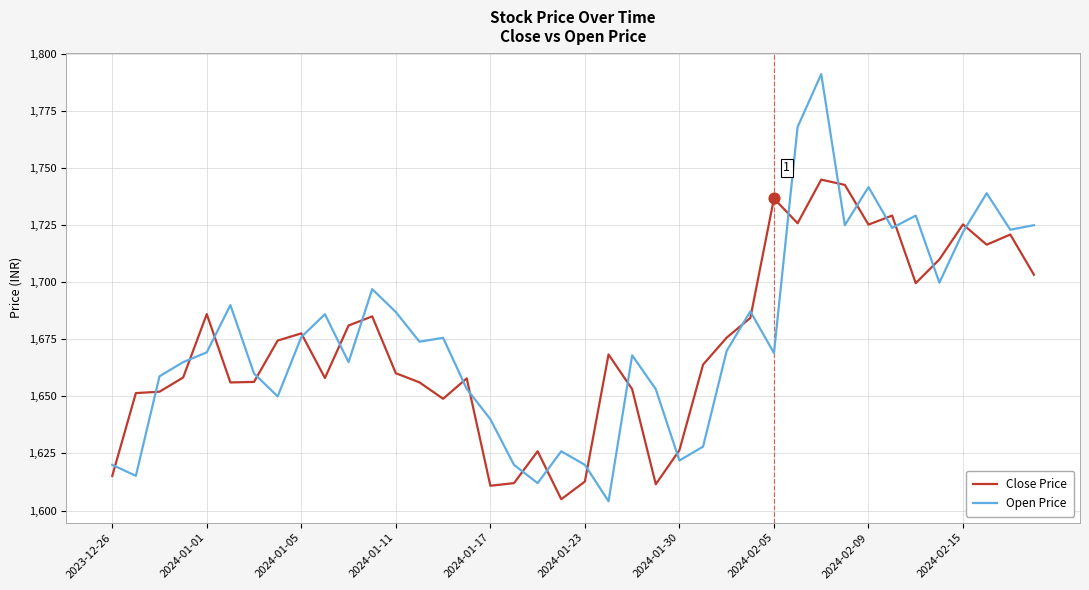

Which series has the widest spread of values?

Open Price